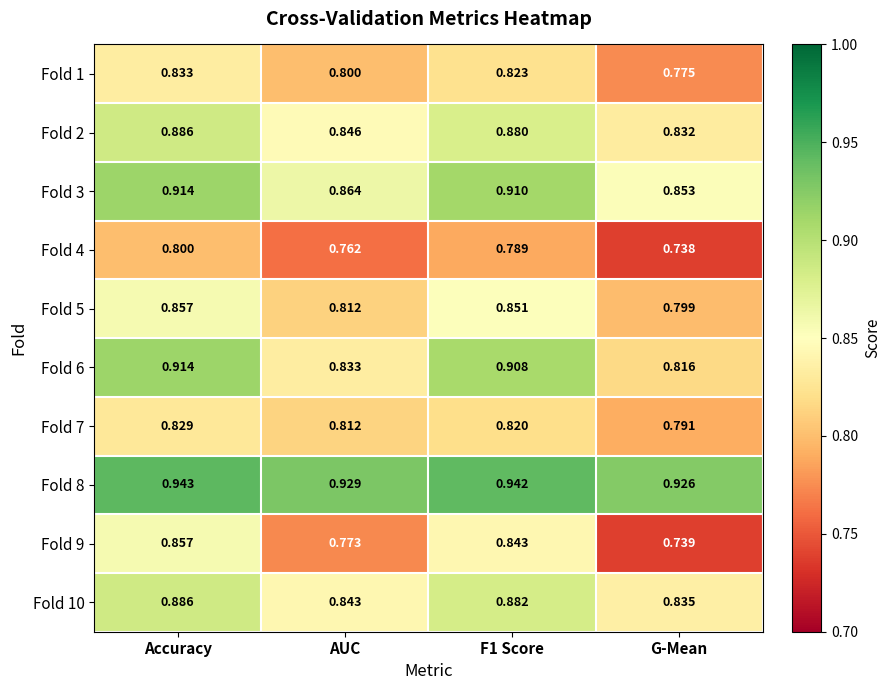

Which category has the highest value in the Fold 7 series?

Accuracy